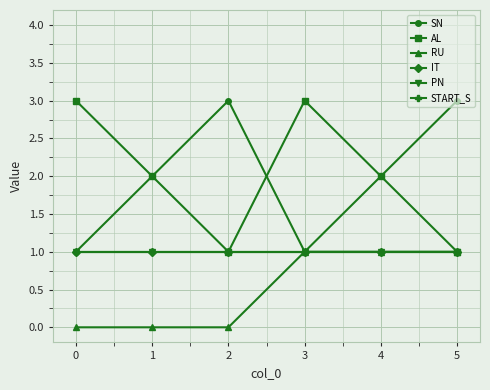

The value of SN at 3 is 1. True or false?

True